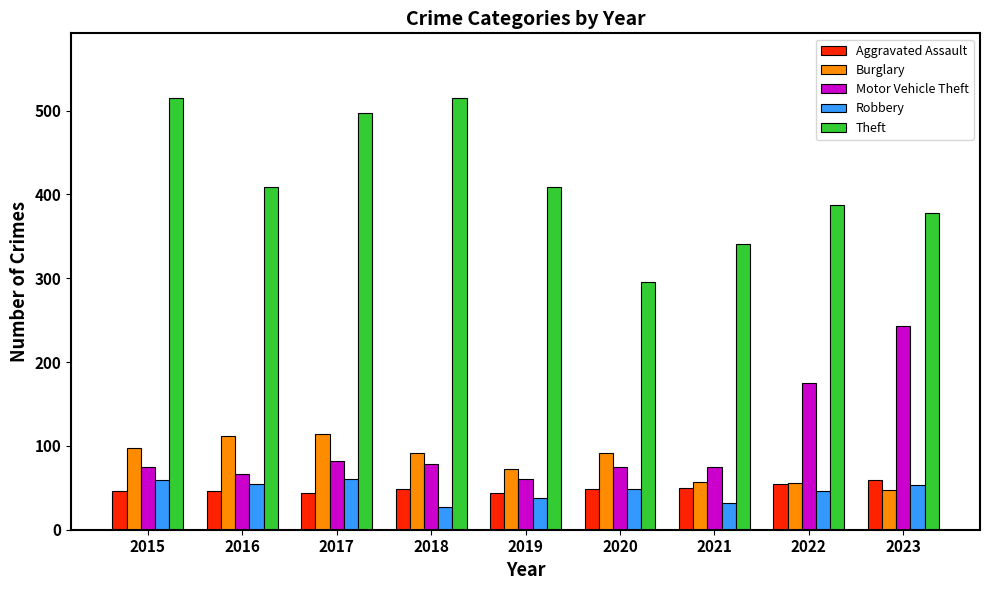

How many values in the Robbery series are below 48?

4